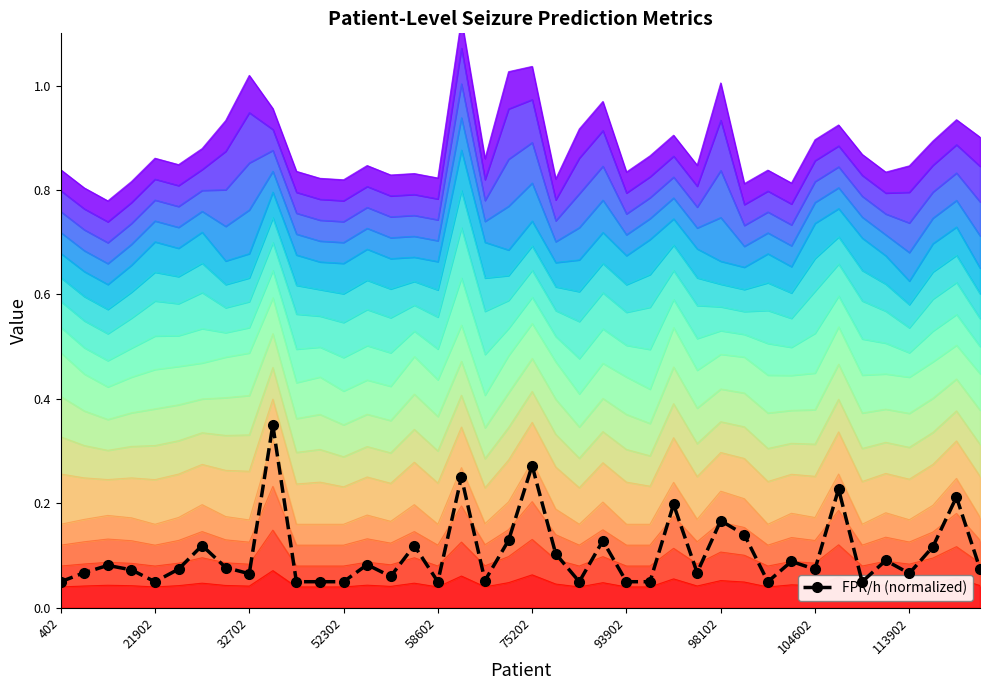

Which has a higher value, 14 or 52302?

52302